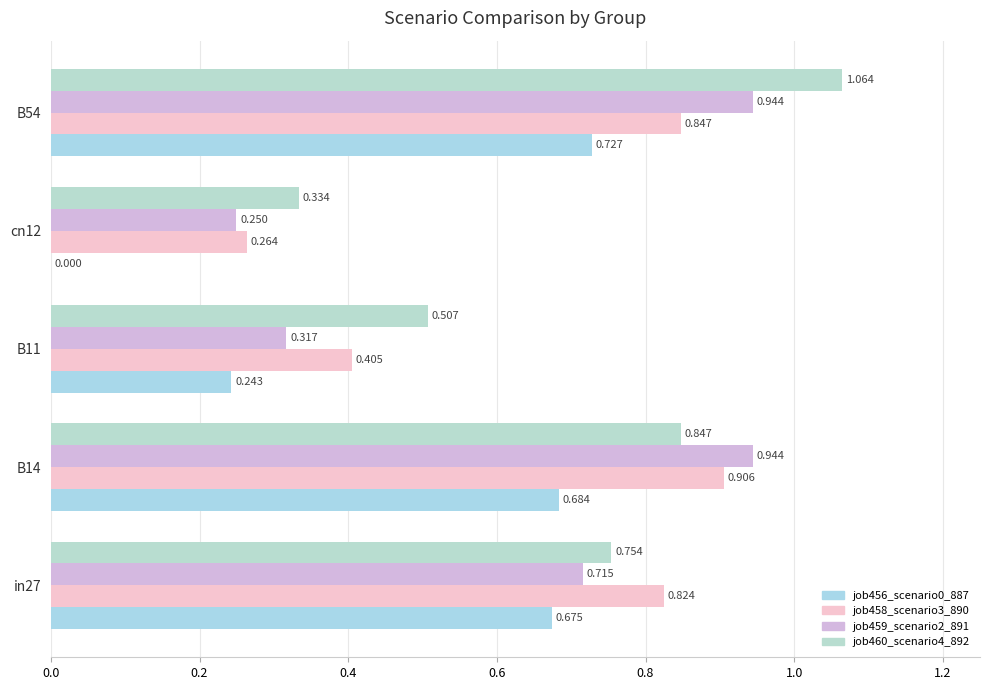

Count the job456_scenario0_887 values in the range 0 to 1.

5